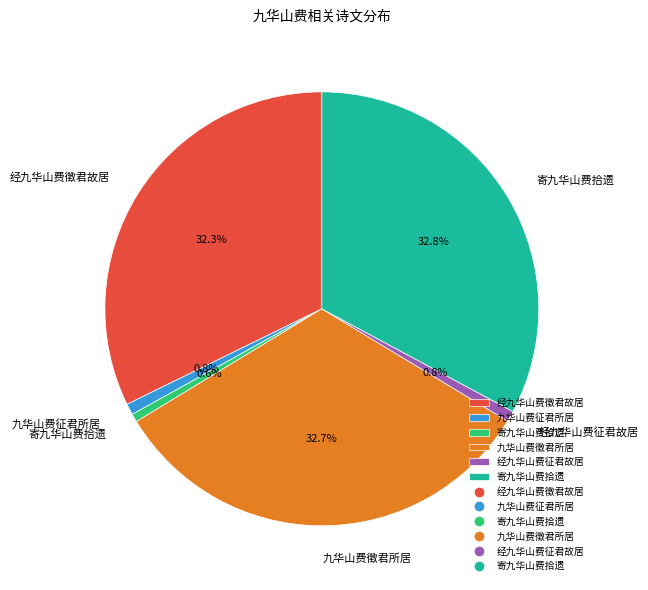

Is there any slice that represents more than half of the pie?

No